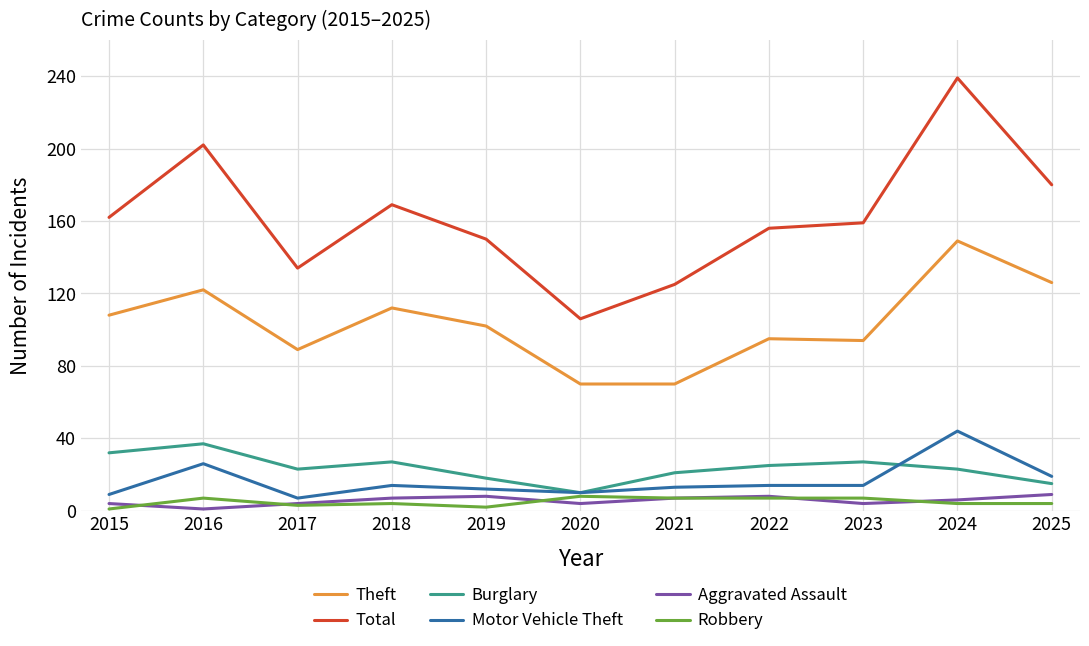

At which category is the sum across all series the highest?

2024